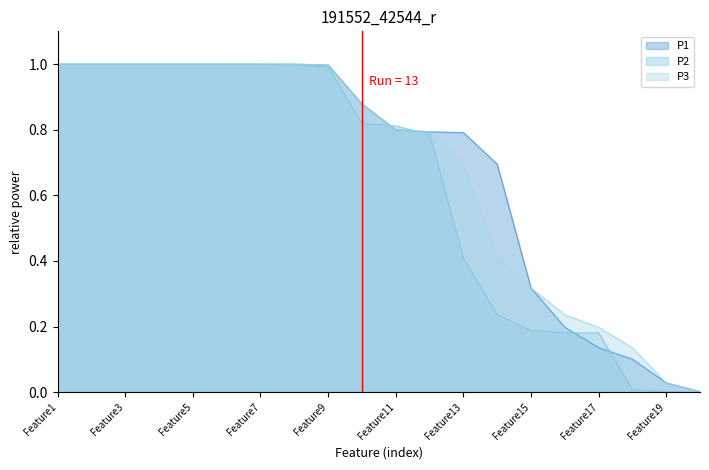

Which series ends up on top after the final intersection of P2 and P1?

P1